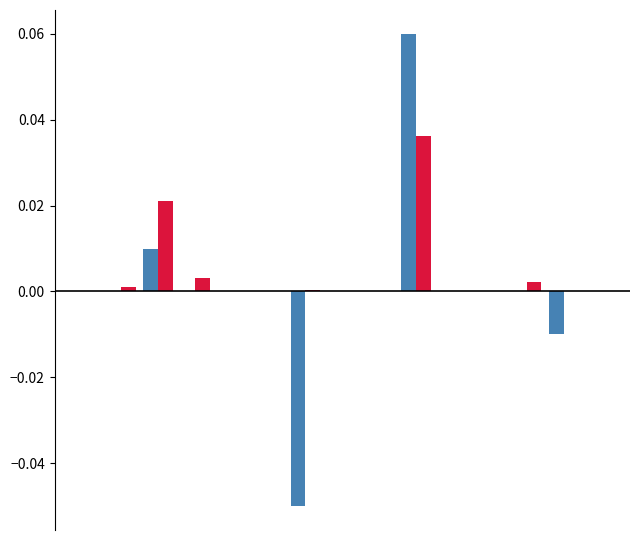

Are the bars grouped side by side (vs. stacked)?

Yes